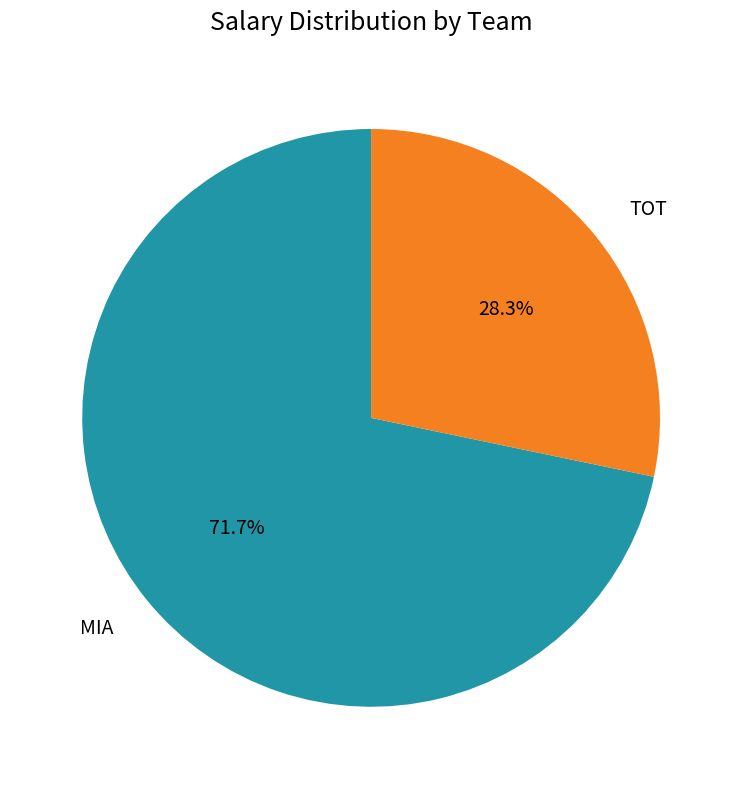

Which has a higher value, TOT or MIA?

MIA